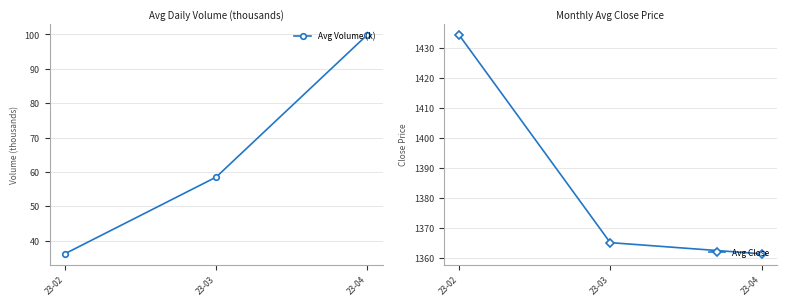

What is the value of the Avg Volume (k) point at the 2nd from the left?

58.5